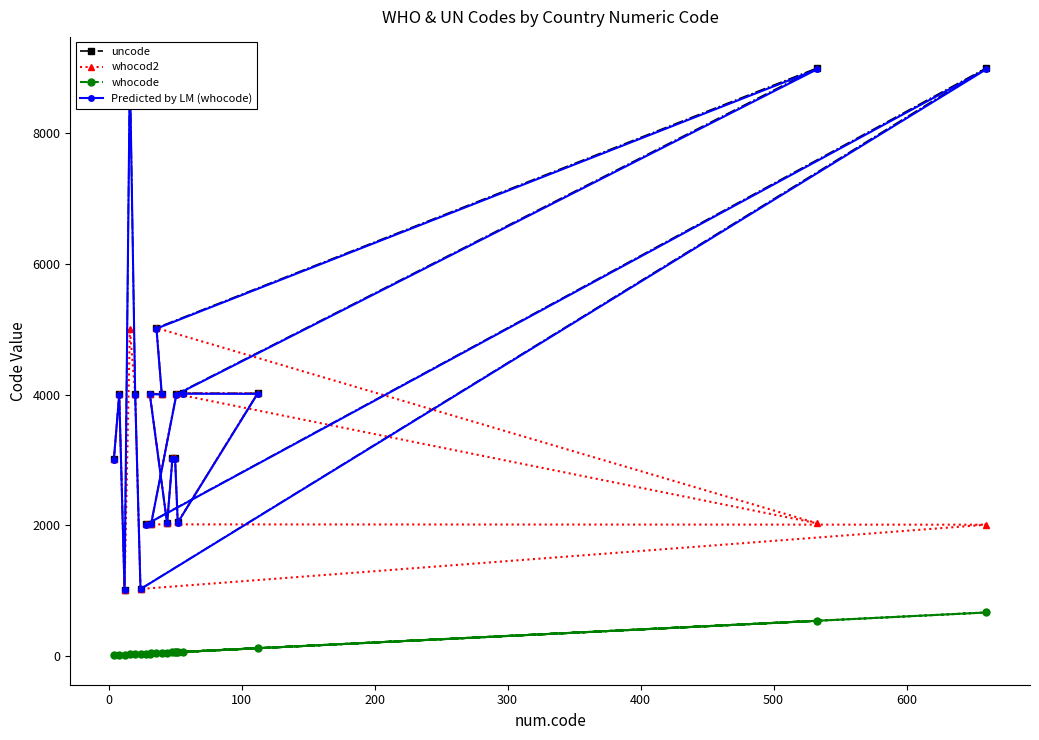

Which series has the largest range (max minus min)?

uncode